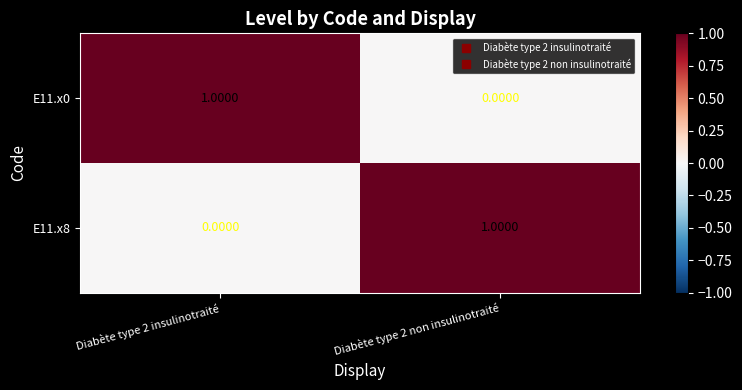

At how many categories does at least one series exceed 0?

2